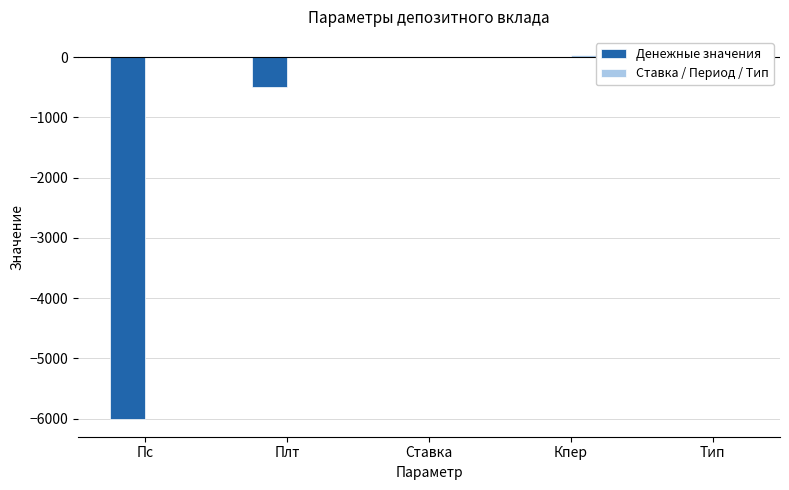

What is the highest value of the Ставка / Период / Тип series?

36.0